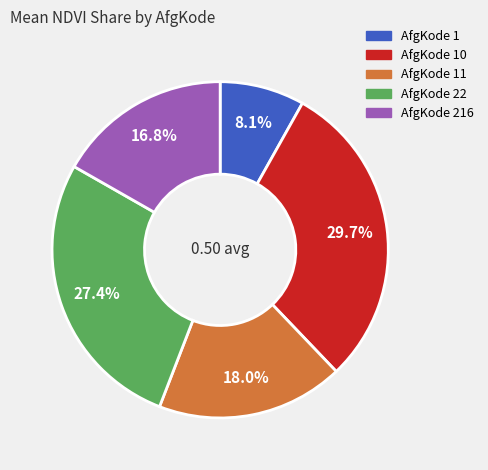

Is there a majority slice in this chart?

No